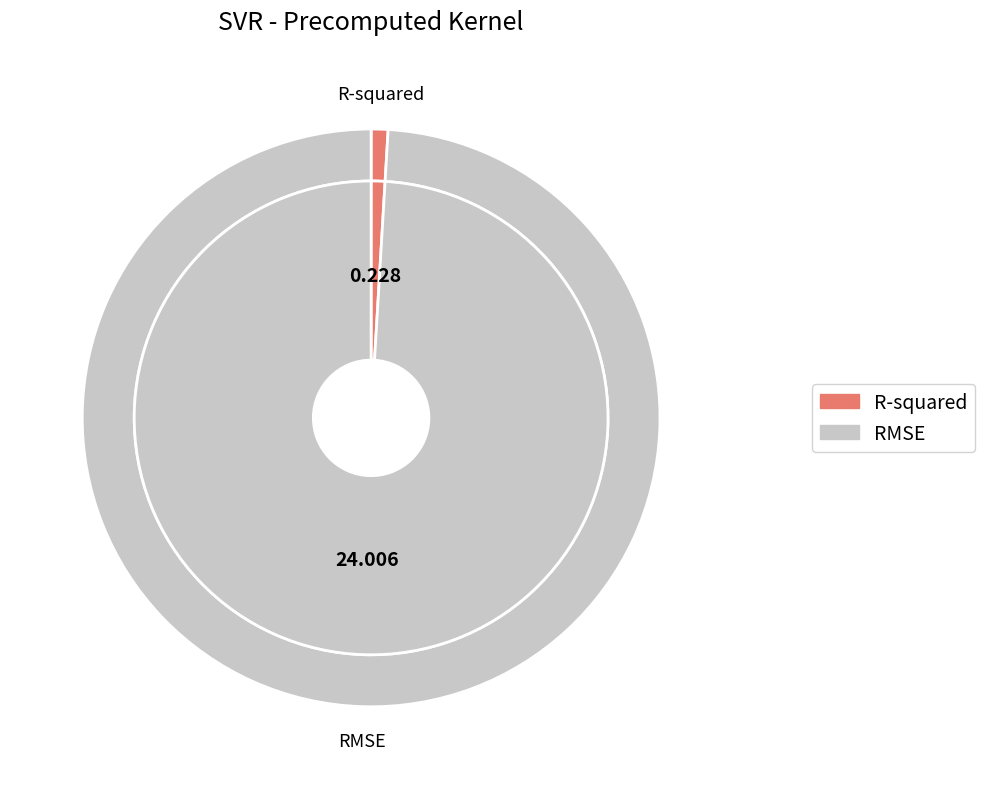

Is it true that RMSE is 93% of the pie?

False